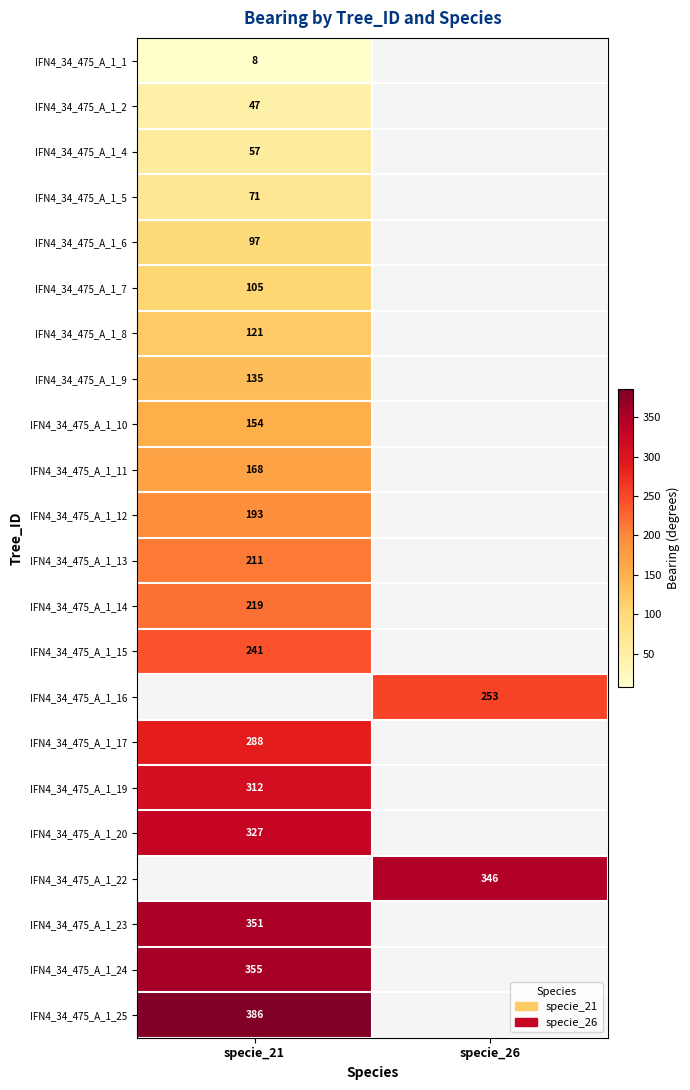

Is it true that IFN4_34_475_A_1_16 equals 253 at specie_26?

True